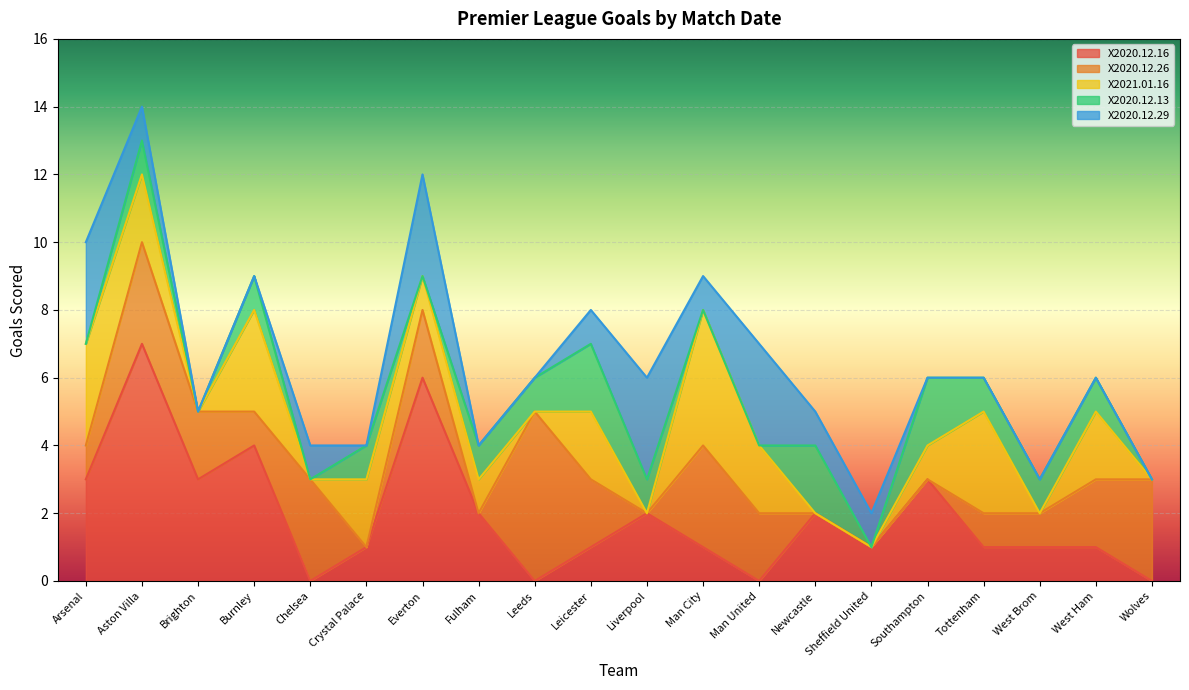

How many X2020.12.13 values are between 0 and 1?

17